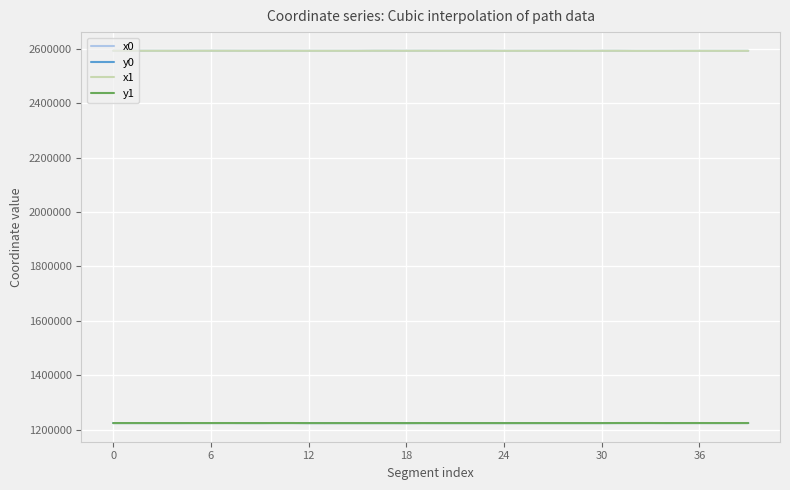

What is the difference between the maximum and minimum values in the x0 series?

435.8